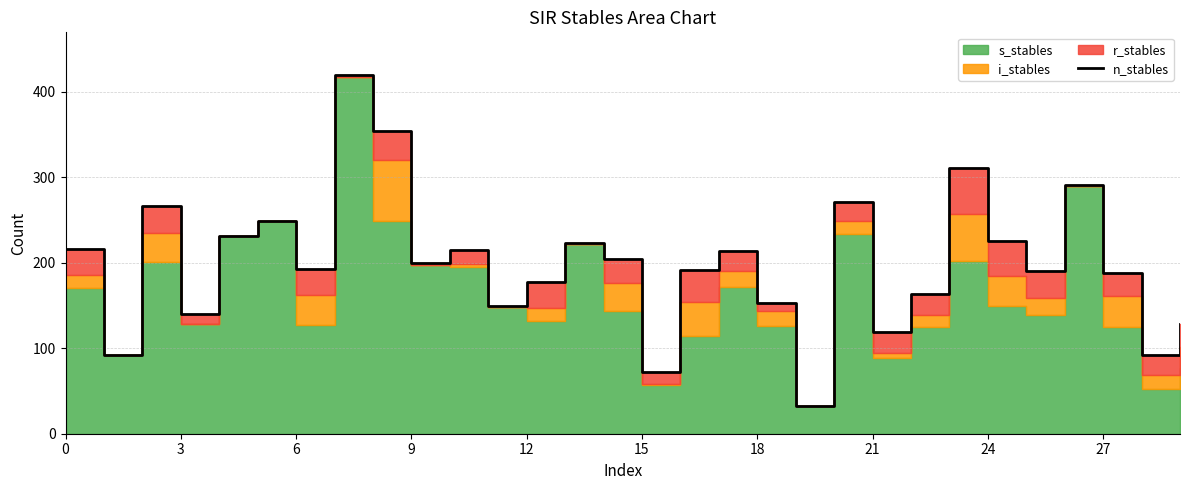

At which category does the chart reach its minimum across all series?

19